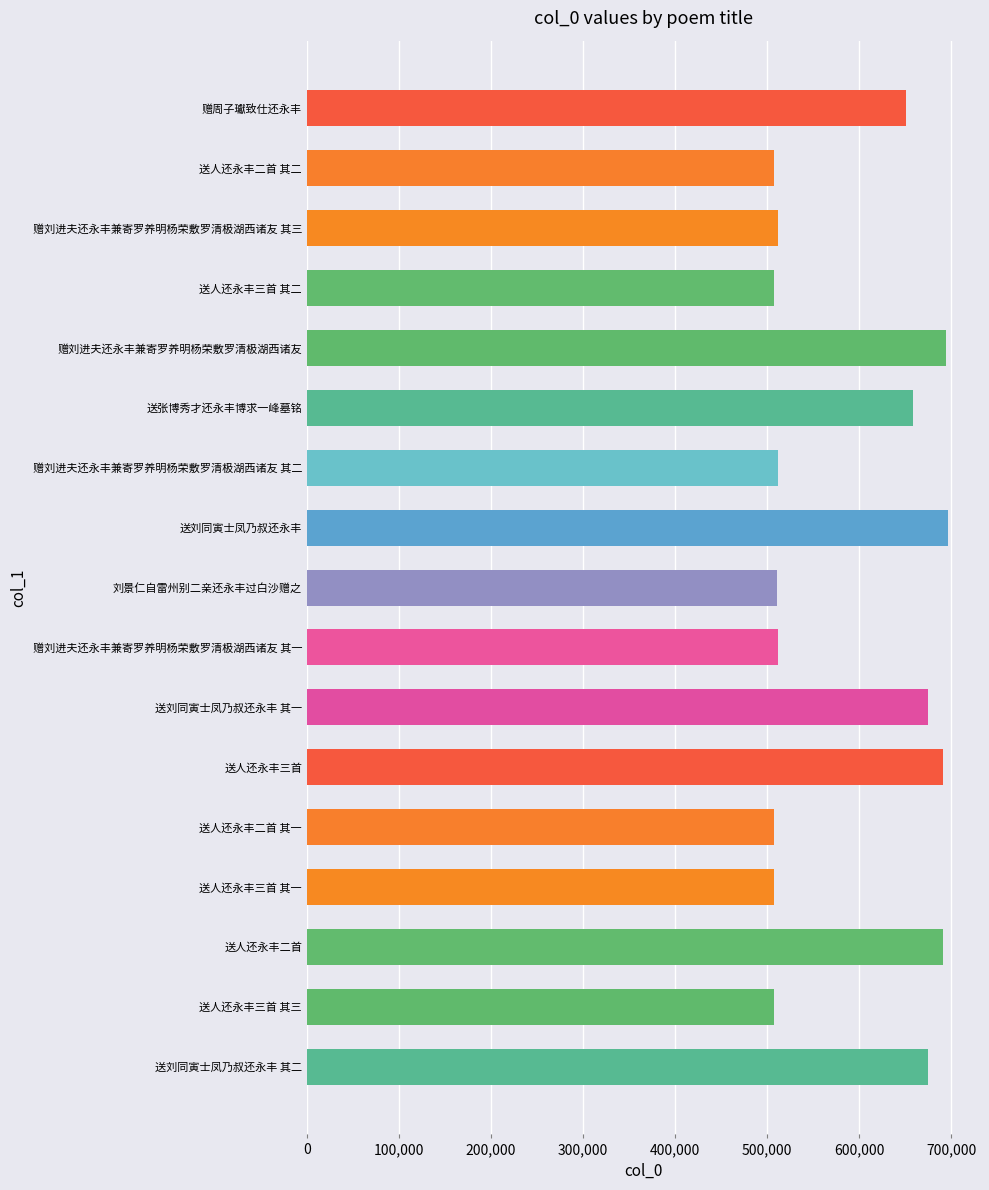

Where is the data nearest to the value 601960?

赠周子瓛致仕还永丰